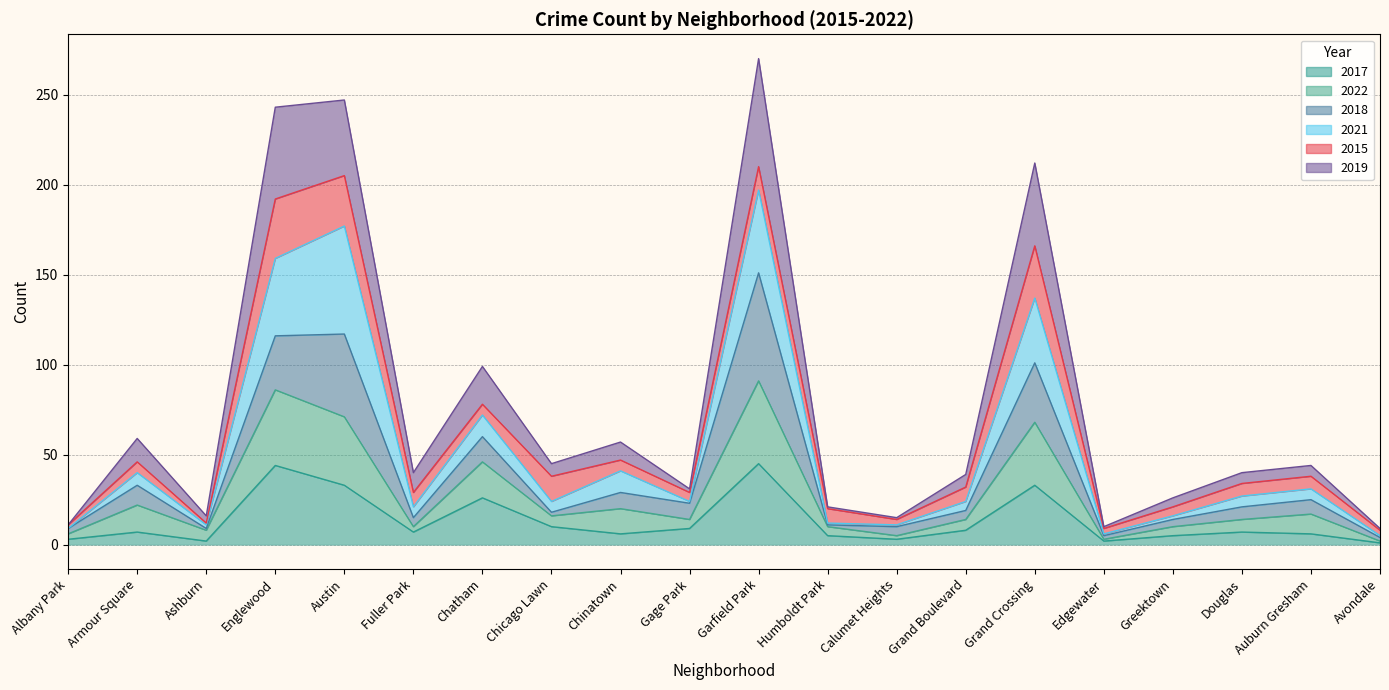

What is the total value across all series at Grand Crossing?

479